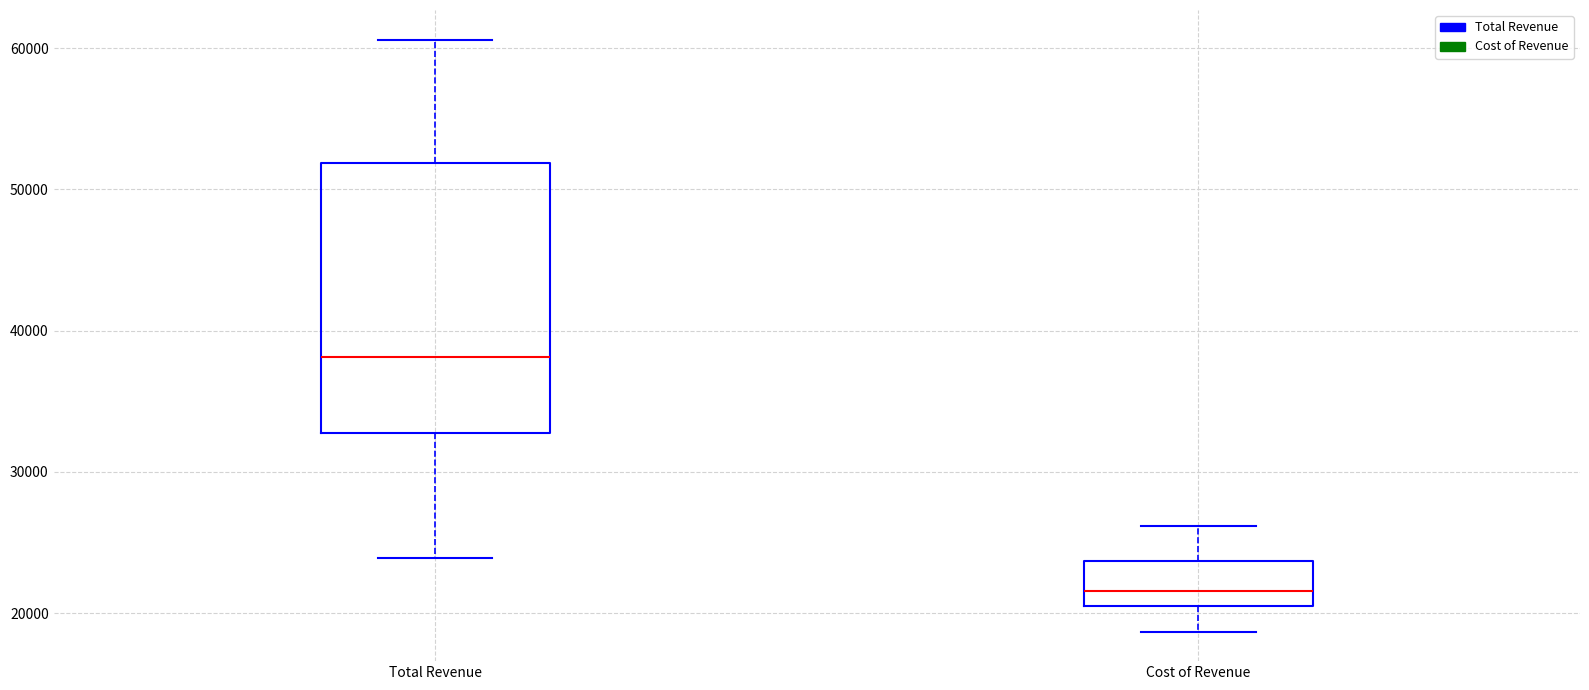

Where does the upper whisker of the box for Total Revenue end on the y-axis? The values are not printed on the chart, so give them approximately, as read against the axis.

61000